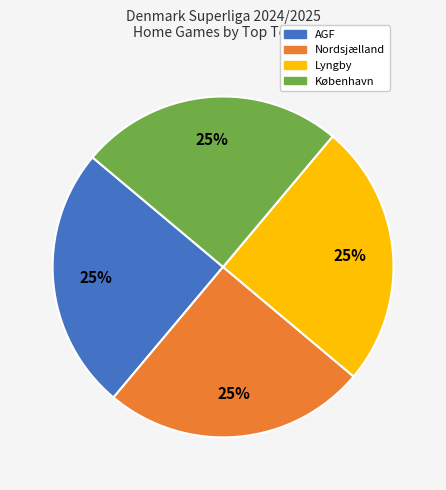

To the nearest percent, what is the average slice percentage?

25%